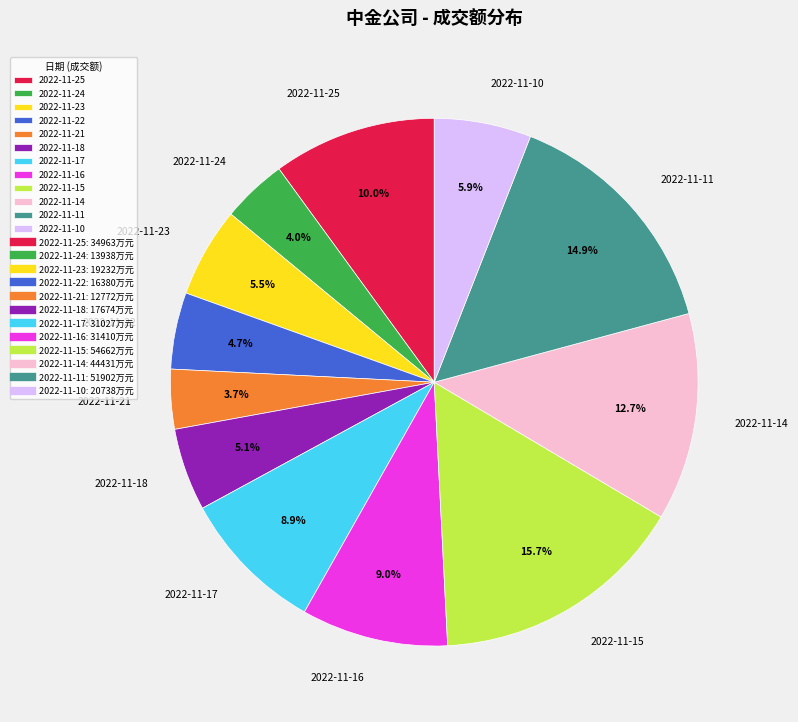

Which has a higher value, 2022-11-11 or 2022-11-17?

2022-11-11